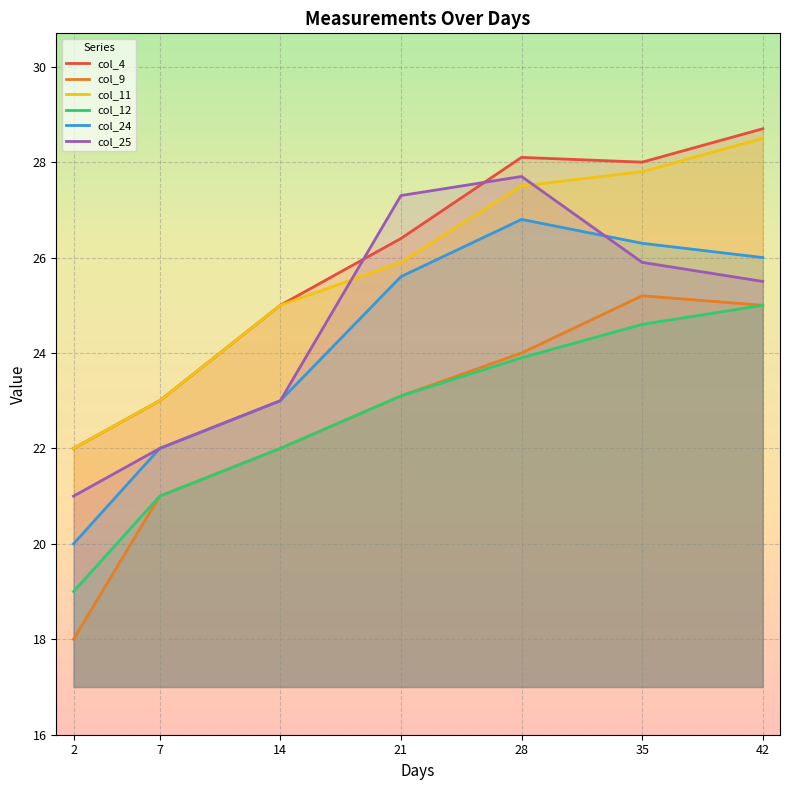

True or false: col_4 and col_25 intersect in this chart.

True